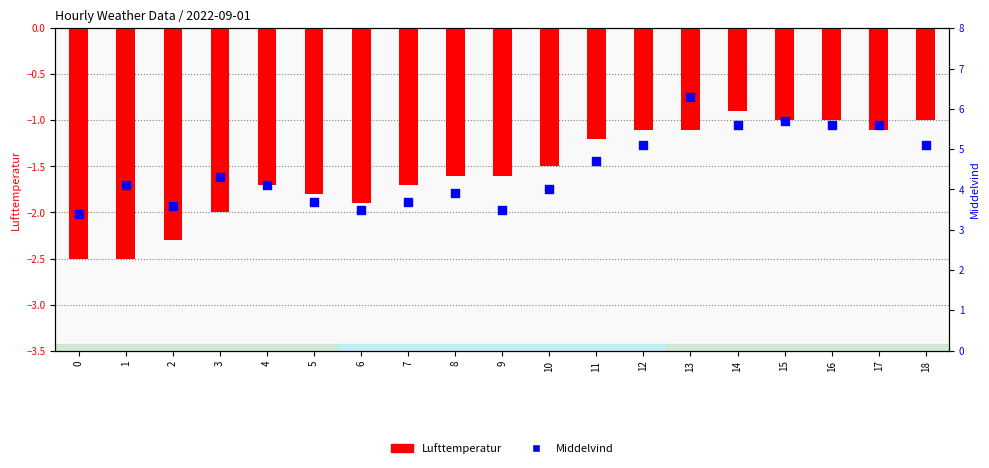

Is the value of Middelvind at 12 greater than the value of Lufttemperatur at 1?

Yes